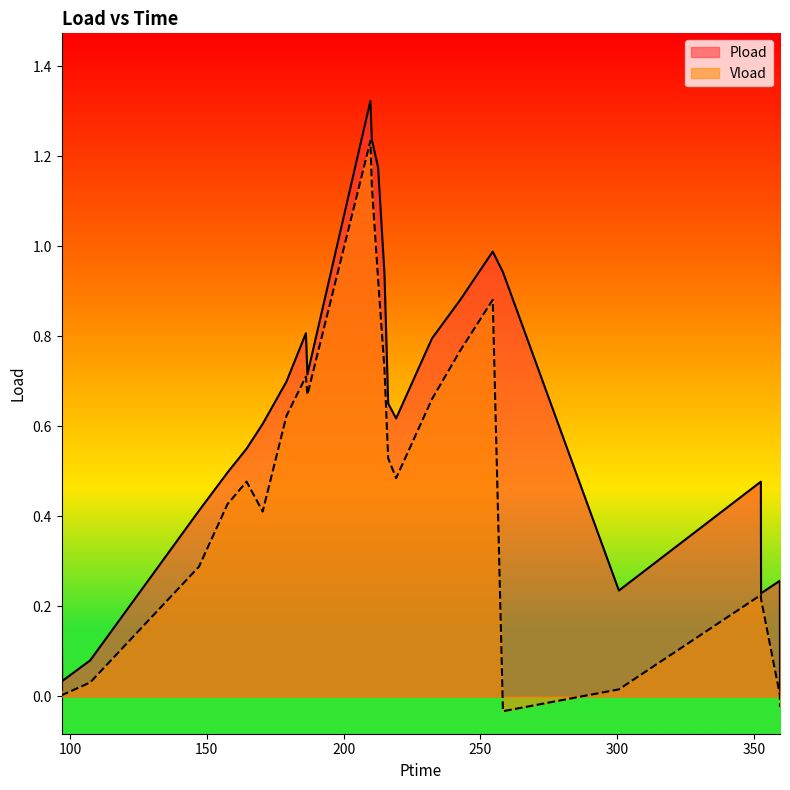

What are all the series names shown in the legend?

Pload, Vload